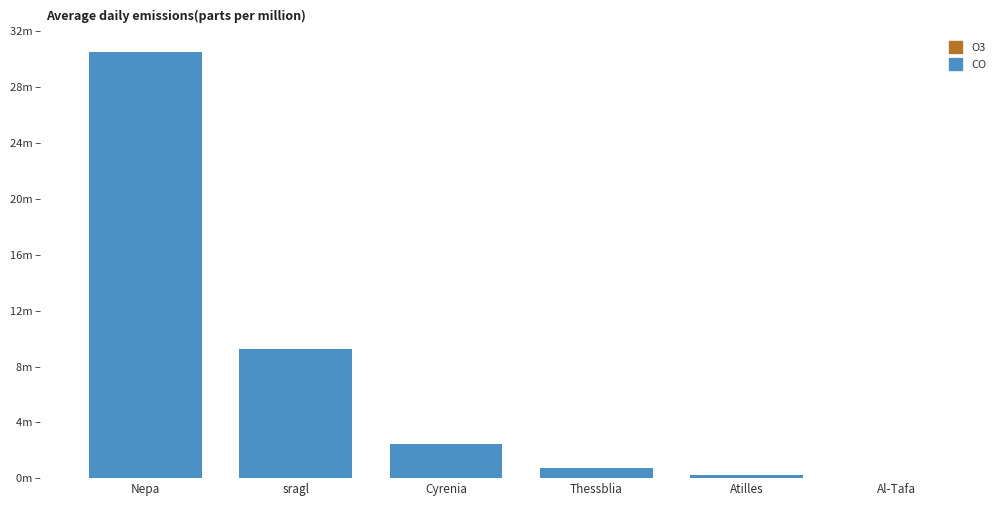

What is the label of the 6th bar from the right?

Nepa